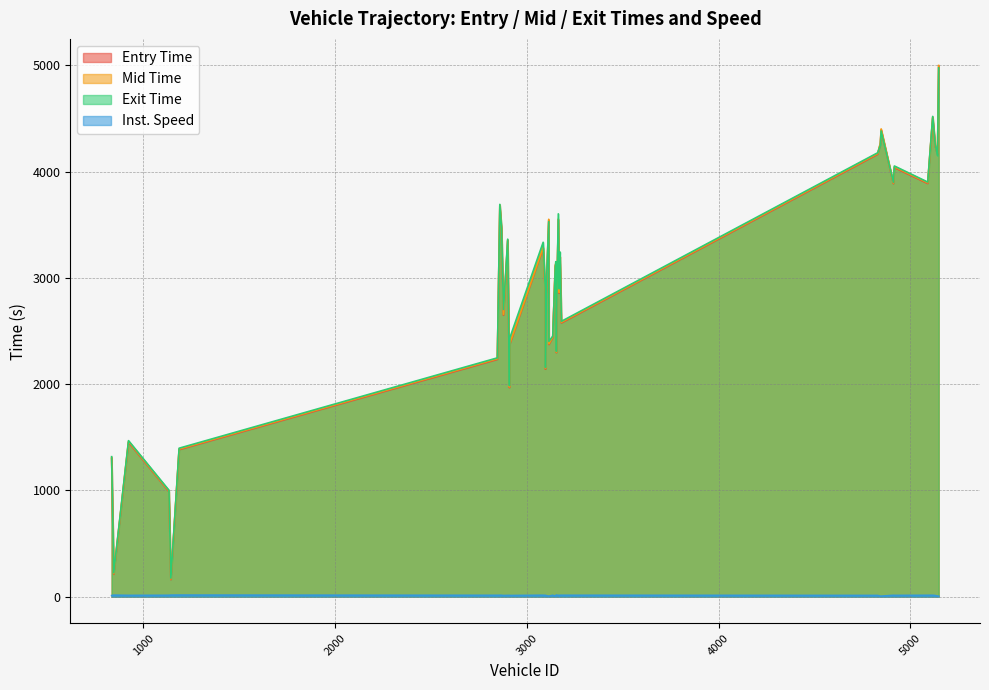

Which has a higher value, 1186 or 3168?

3168